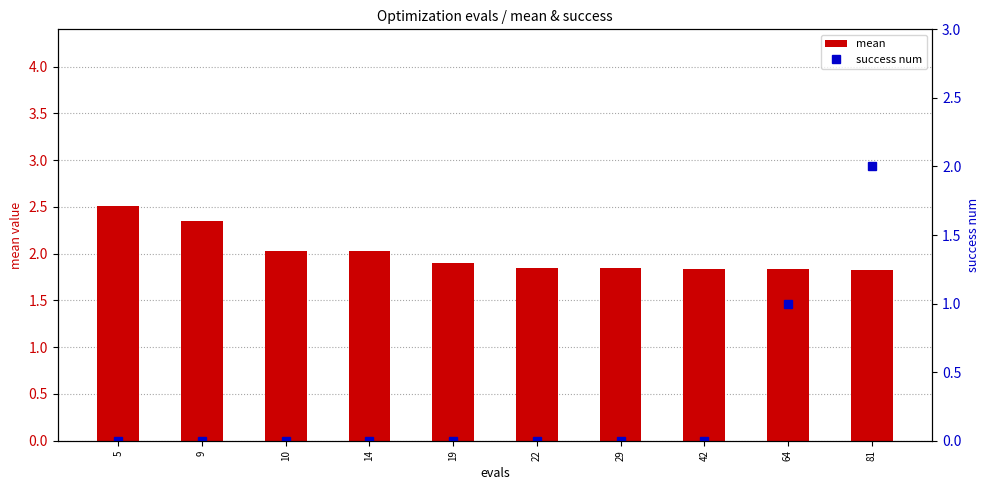

Which category has the highest value across all series?

5